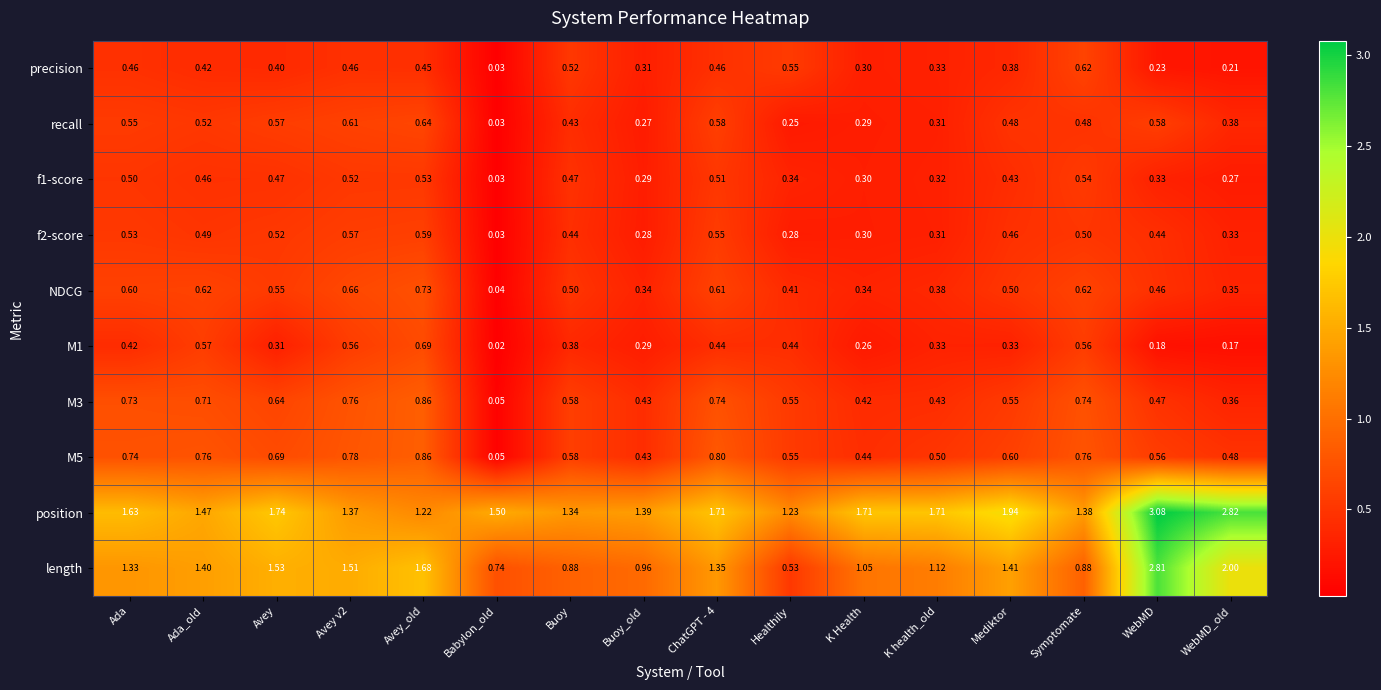

Which series changed the most between Avey_old and Buoy_old?

length